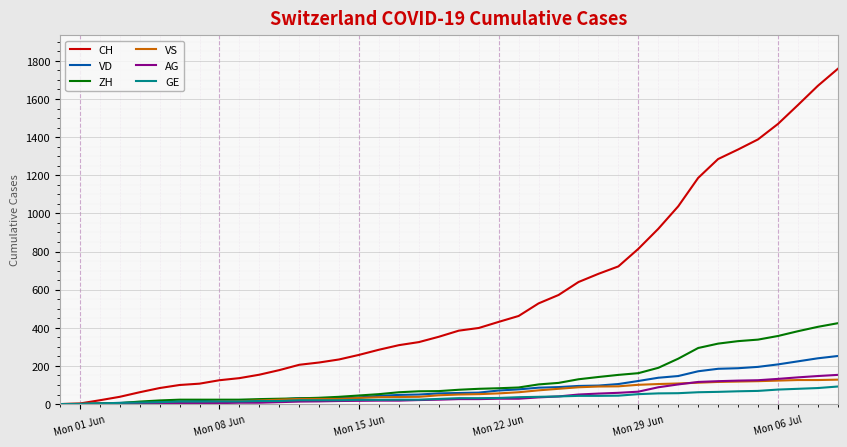

Does the chart display data point markers on the line(s)?

No